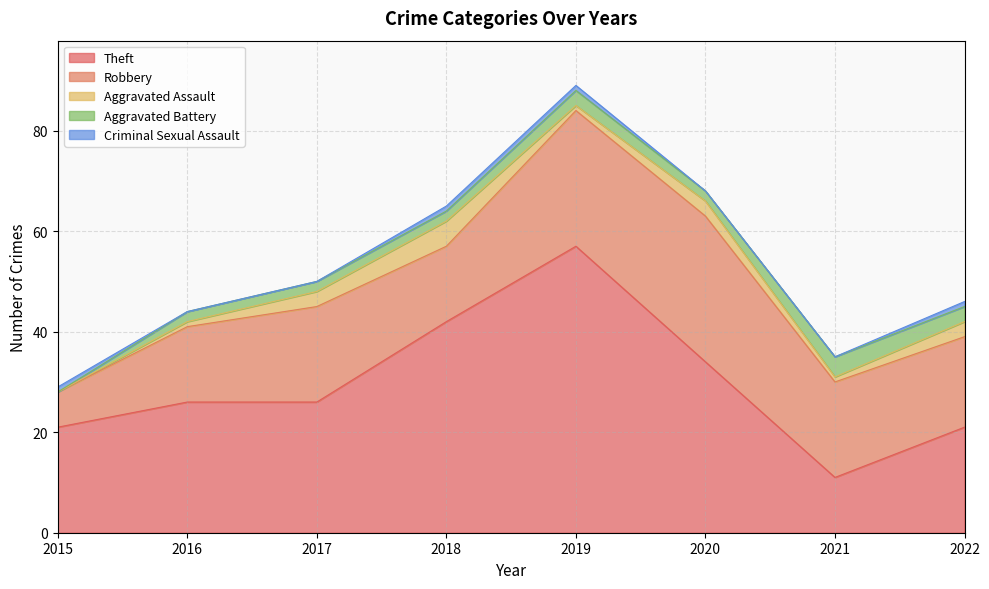

At how many categories does at least one series exceed 19?

7